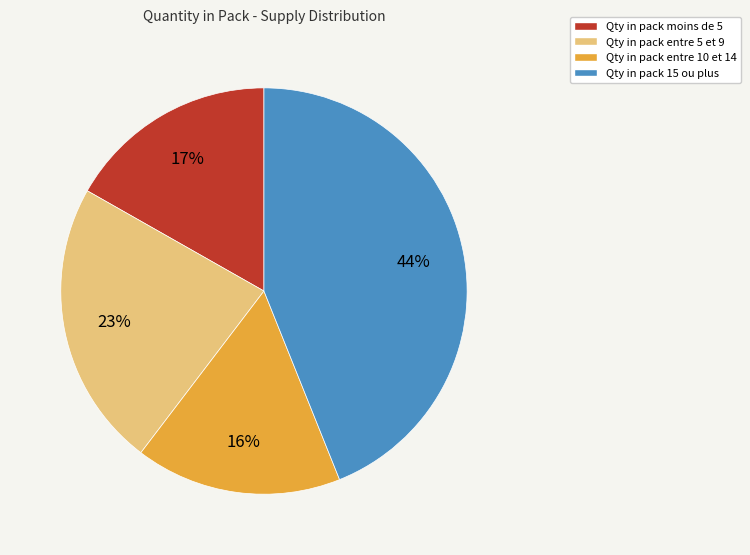

Between Qty in pack moins de 5 and Qty in pack entre 5 et 9, which is larger?

Qty in pack entre 5 et 9